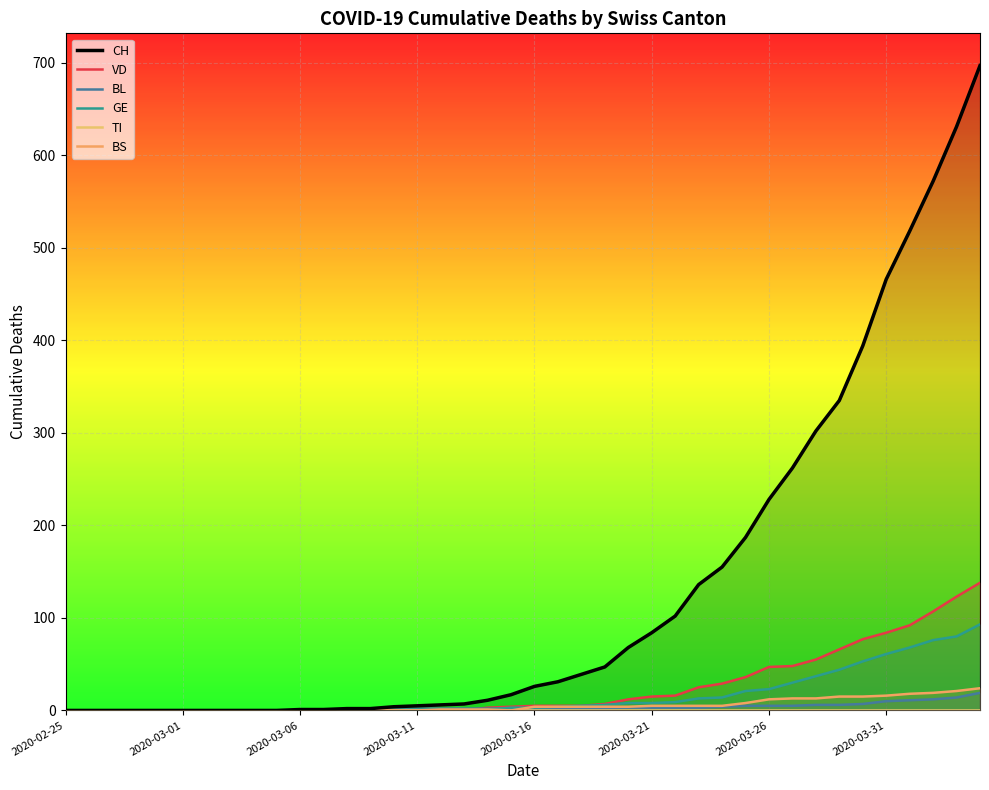

What is the highest value of the VD series?

138